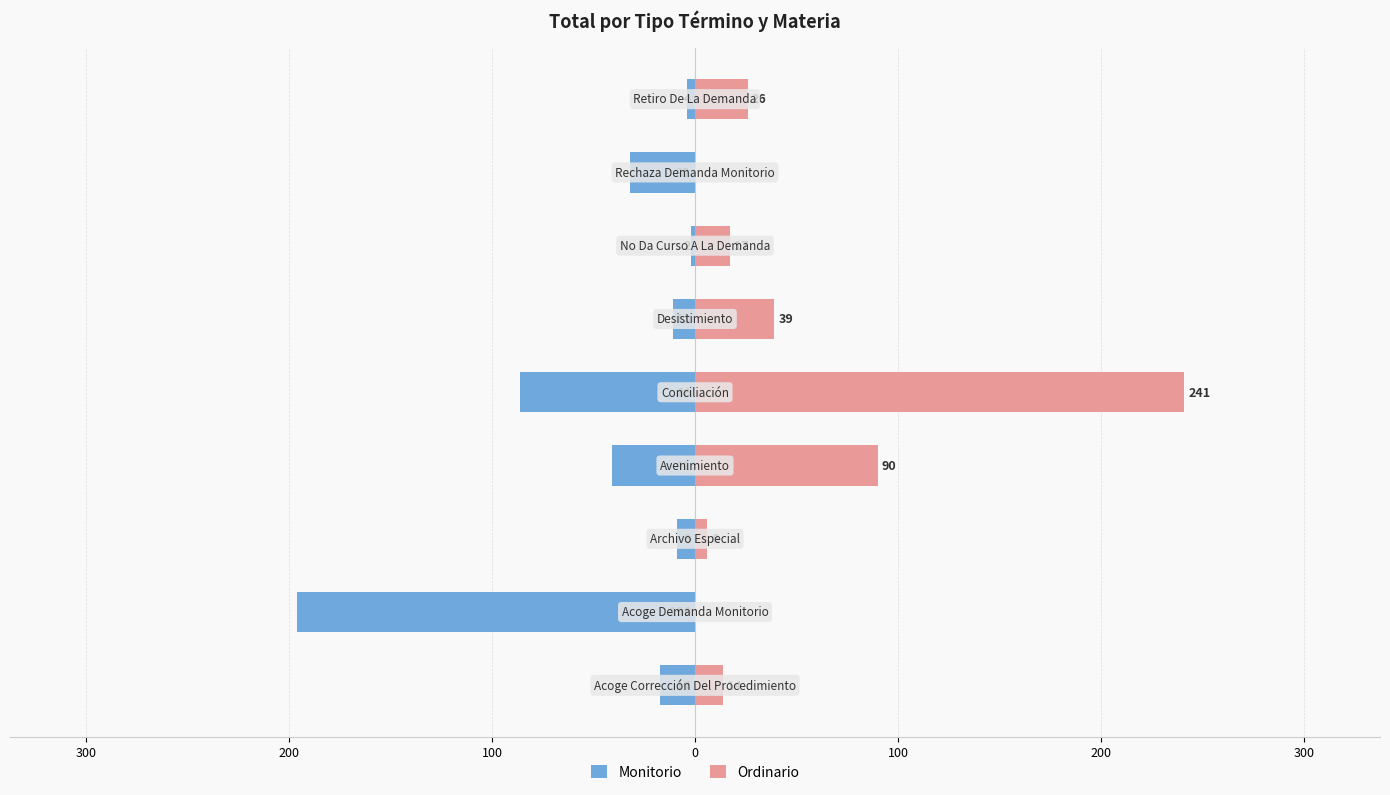

Which series changed the most between 300 and 100?

Monitorio